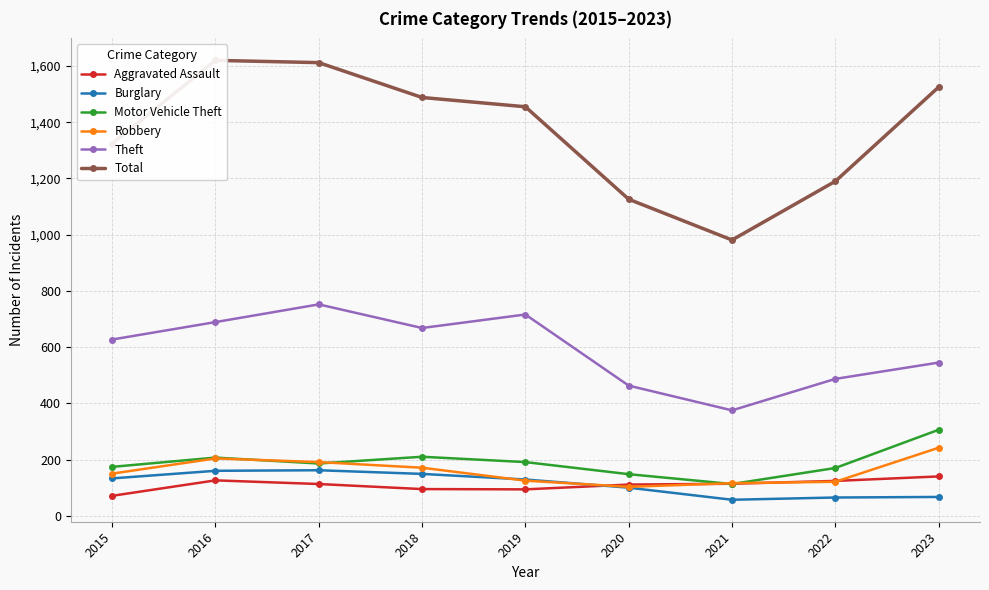

Which has a higher value, 2017 or 2021?

2021